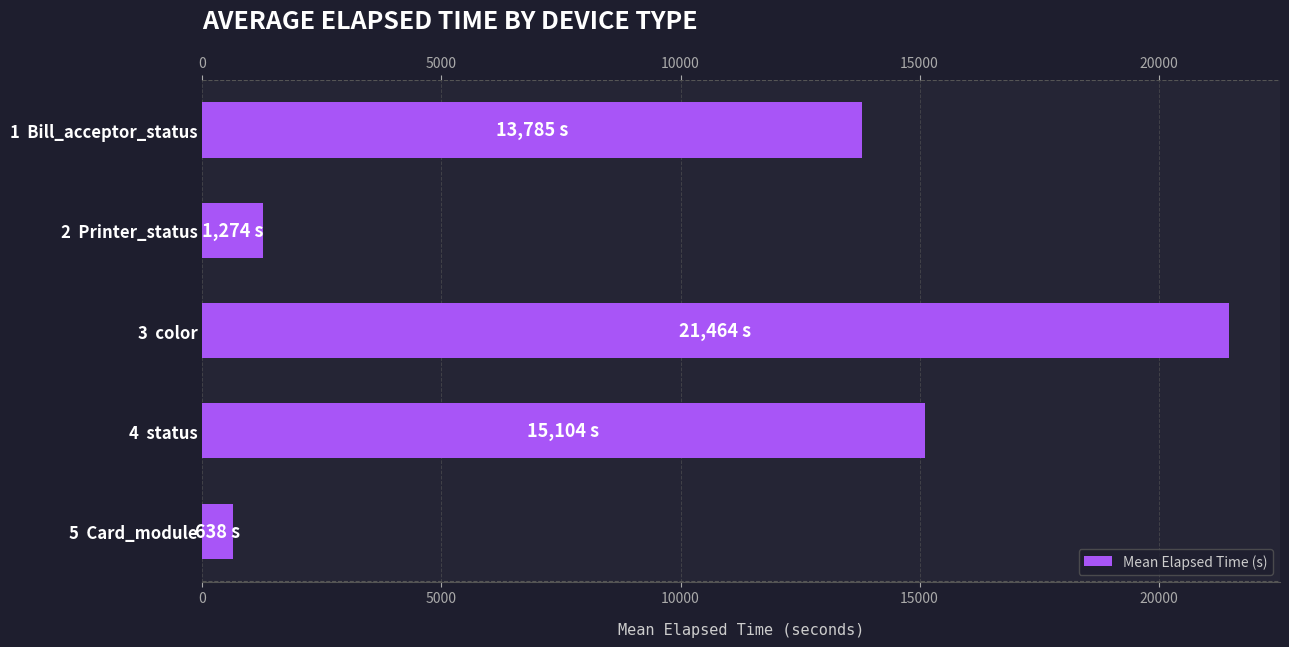

Reading top to bottom, extract all data points from this chart.

13785	1274	21464	15104	638